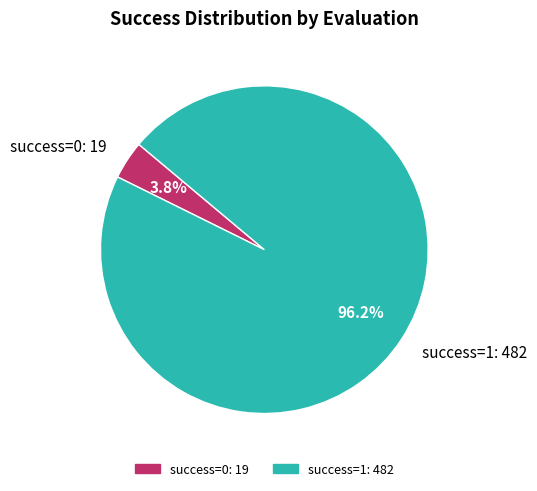

Count the number of slices in the pie.

2